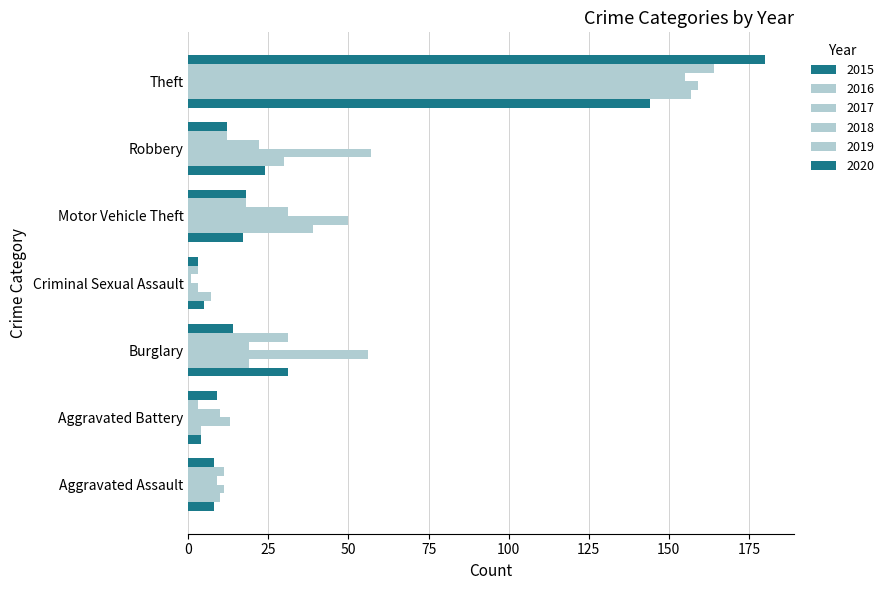

Where does the 2020 series first go above 12?

Burglary